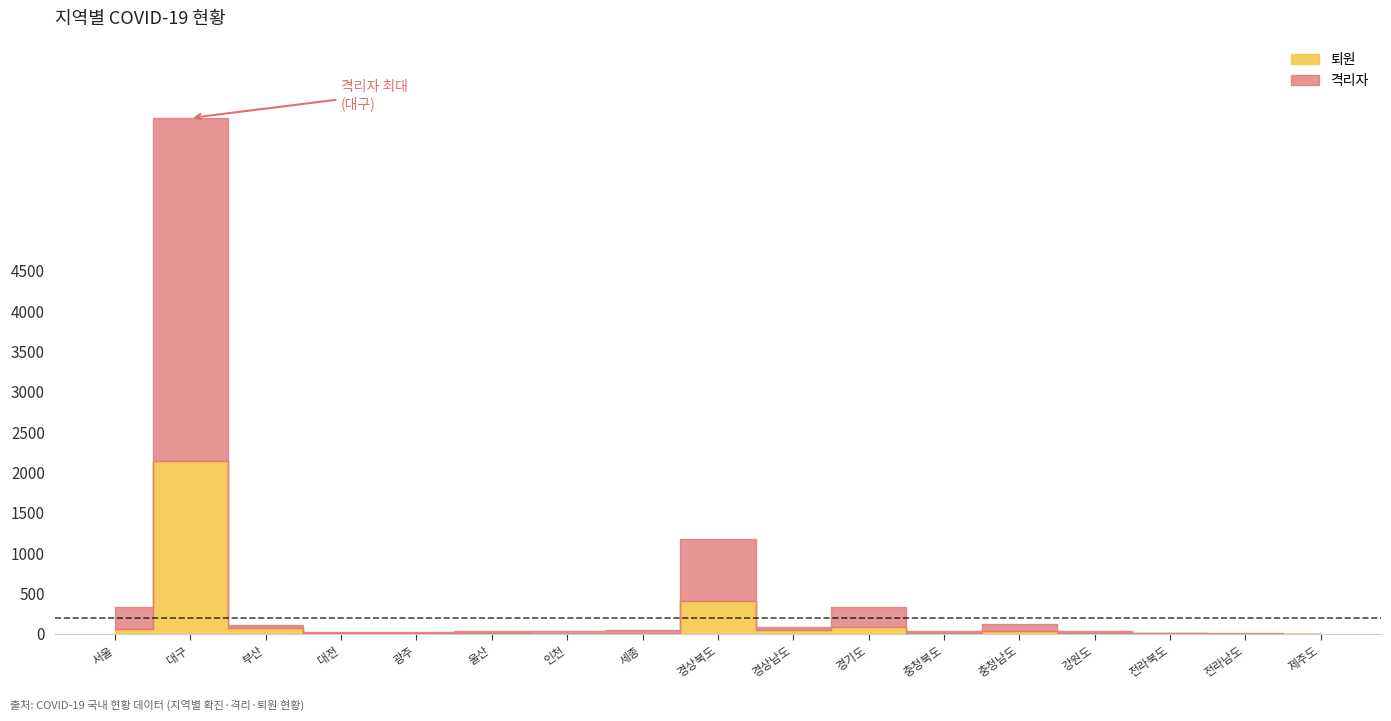

How many categories are shown in the chart?

17